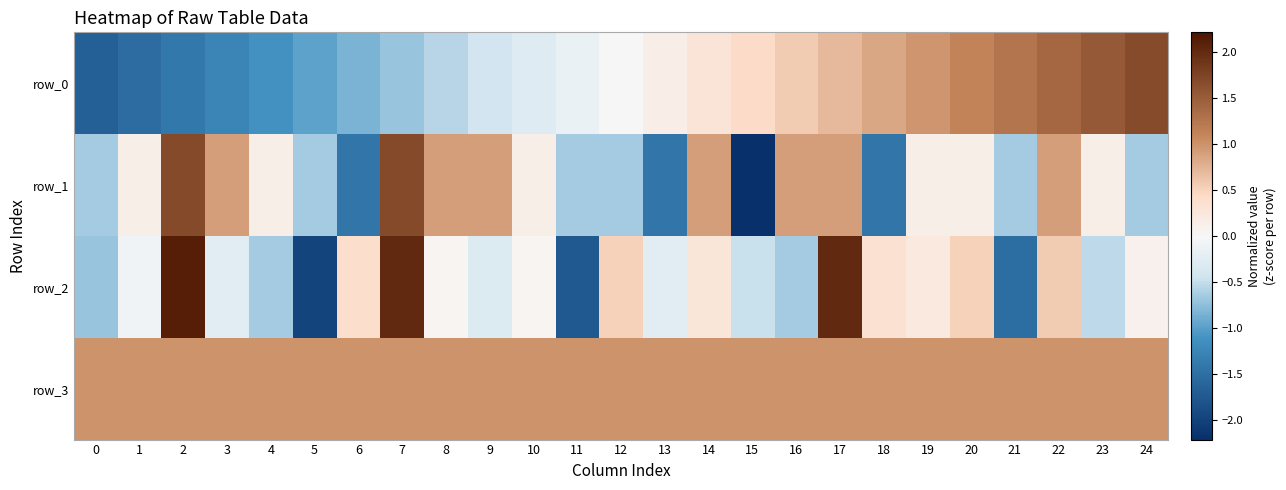

Reading right to left, what are all the values shown in this chart?

row_0: 24=1.7	23=1.5	22=1.4	21=1.2	20=1.1	19=1.0	18=0.8	17=0.7	16=0.6	15=0.4	14=0.3	13=0.1	12=0.0	11=-0.1	10=-0.3	9=-0.4	8=-0.6	7=-0.7	6=-0.8	5=-1.0	4=-1.1	3=-1.2	2=-1.4	1=-1.5	0=-1.7
row_1: 24=-0.7	23=0.1	22=0.9	21=-0.7	20=0.1	19=0.1	18=-1.4	17=0.9	16=0.9	15=-2.2	14=0.9	13=-1.4	12=-0.7	11=-0.7	10=0.1	9=0.9	8=0.9	7=1.7	6=-1.4	5=-0.7	4=0.1	3=0.9	2=1.7	1=0.1	0=-0.7
row_2: 24=0.1	23=-0.5	22=0.6	21=-1.5	20=0.5	19=0.2	18=0.3	17=2.0	16=-0.6	15=-0.5	14=0.3	13=-0.2	12=0.5	11=-1.7	10=0.0	9=-0.3	8=0.0	7=2.0	6=0.4	5=-2.0	4=-0.6	3=-0.2	2=2.1	1=-0.1	0=-0.7
row_3: 24=1.0	23=1.0	22=1.0	21=1.0	20=1.0	19=1.0	18=1.0	17=1.0	16=1.0	15=1.0	14=1.0	13=1.0	12=1.0	11=1.0	10=1.0	9=1.0	8=1.0	7=1.0	6=1.0	5=1.0	4=1.0	3=1.0	2=1.0	1=1.0	0=1.0